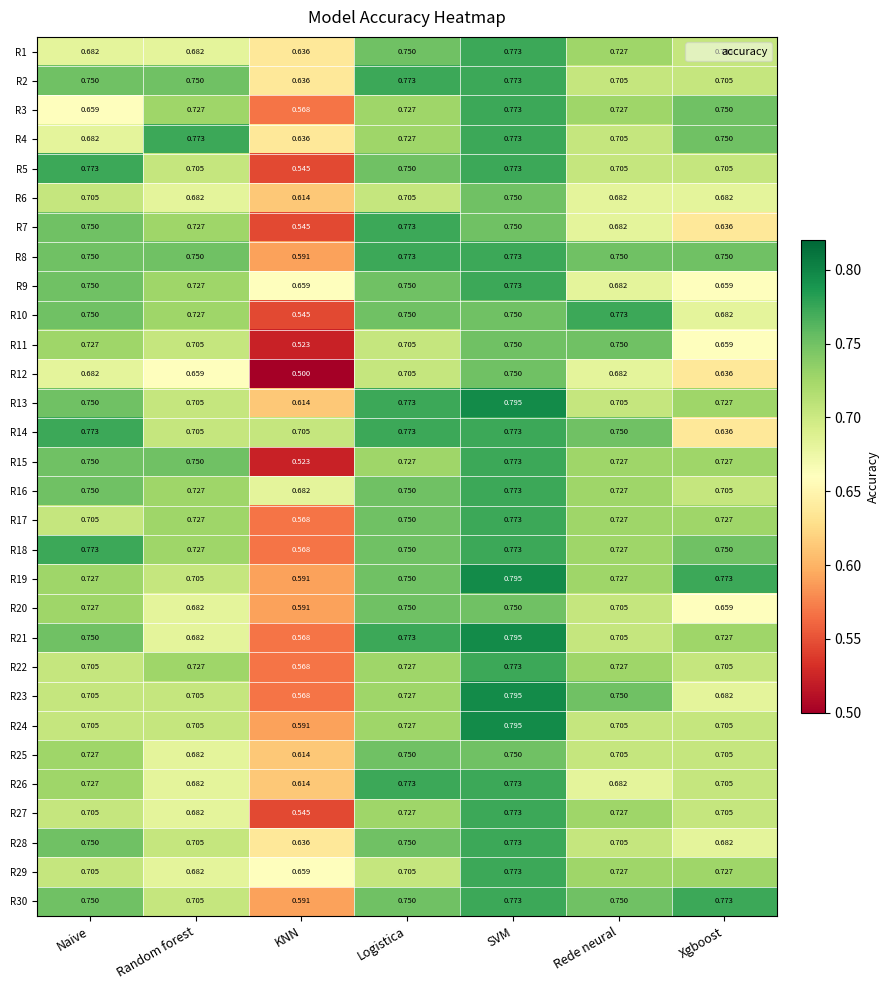

Is the value of R24 at Random forest greater than the value of R3 at Logistica?

No